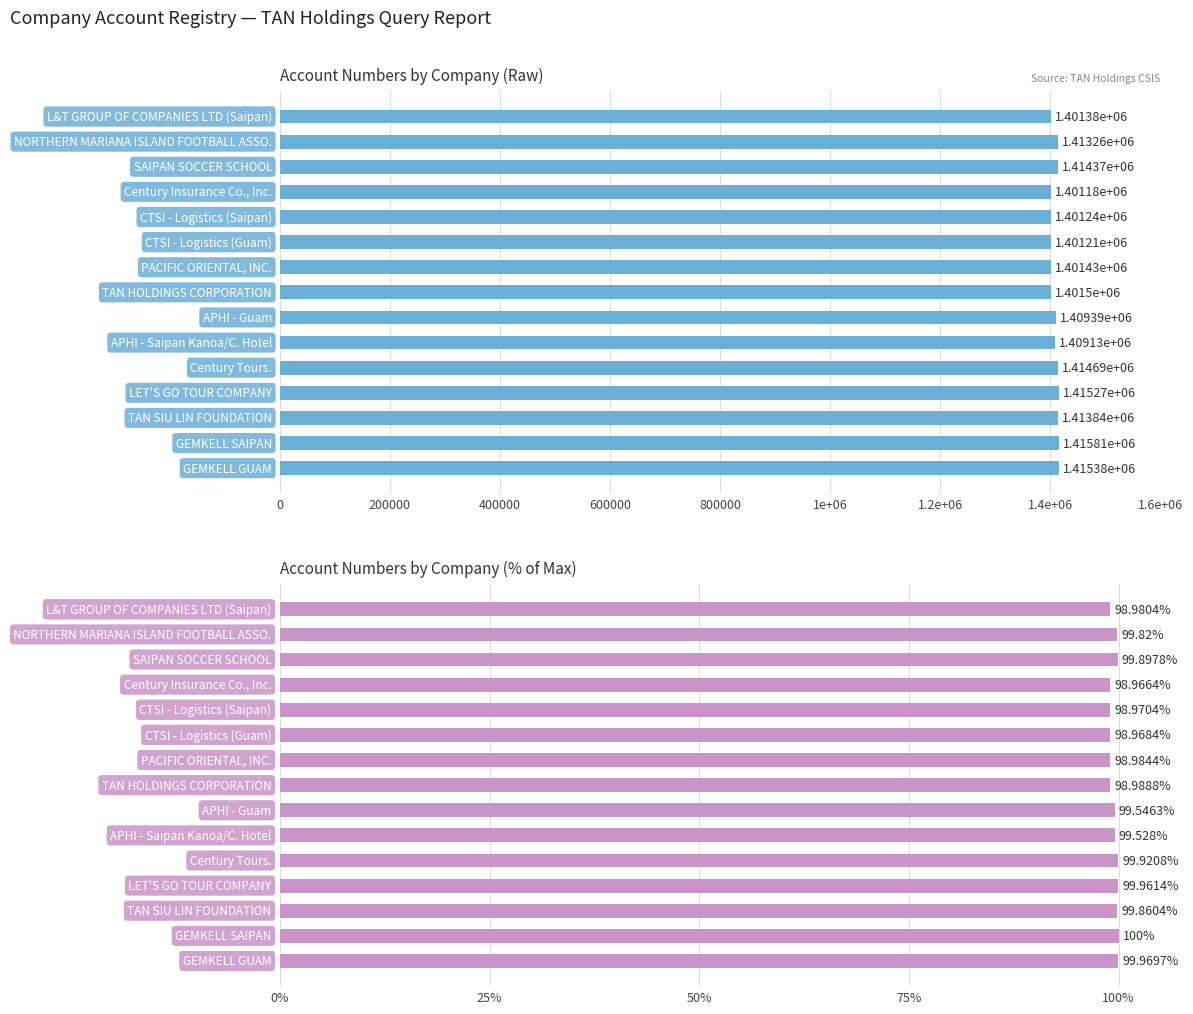

The value at 1.2e+06 is 99.0. True or false?

True